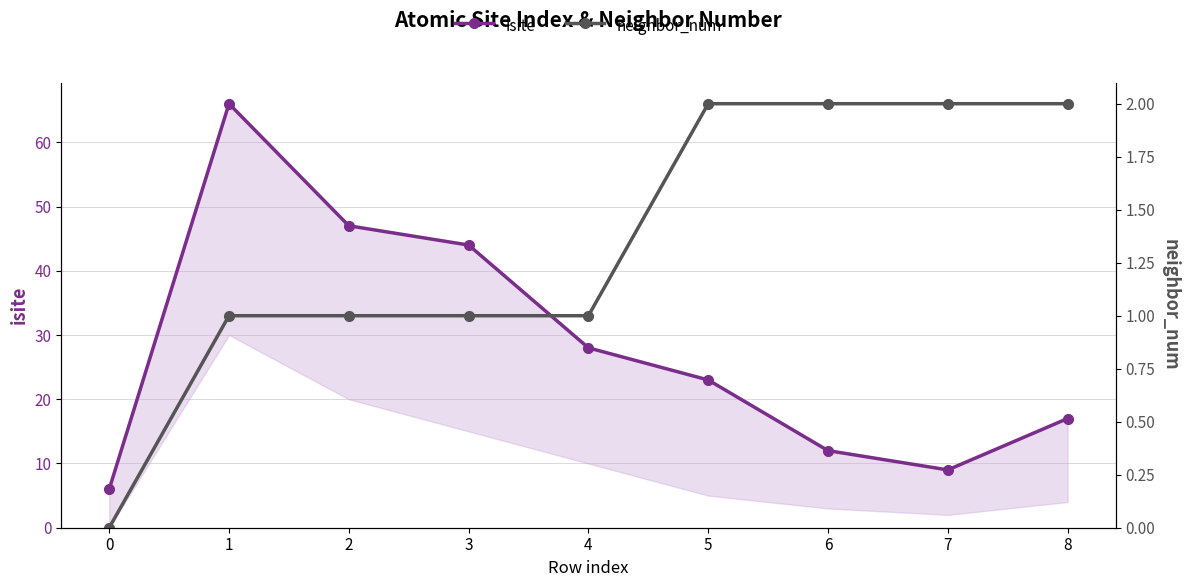

True or false: isite has a value of 6 at 6.

False